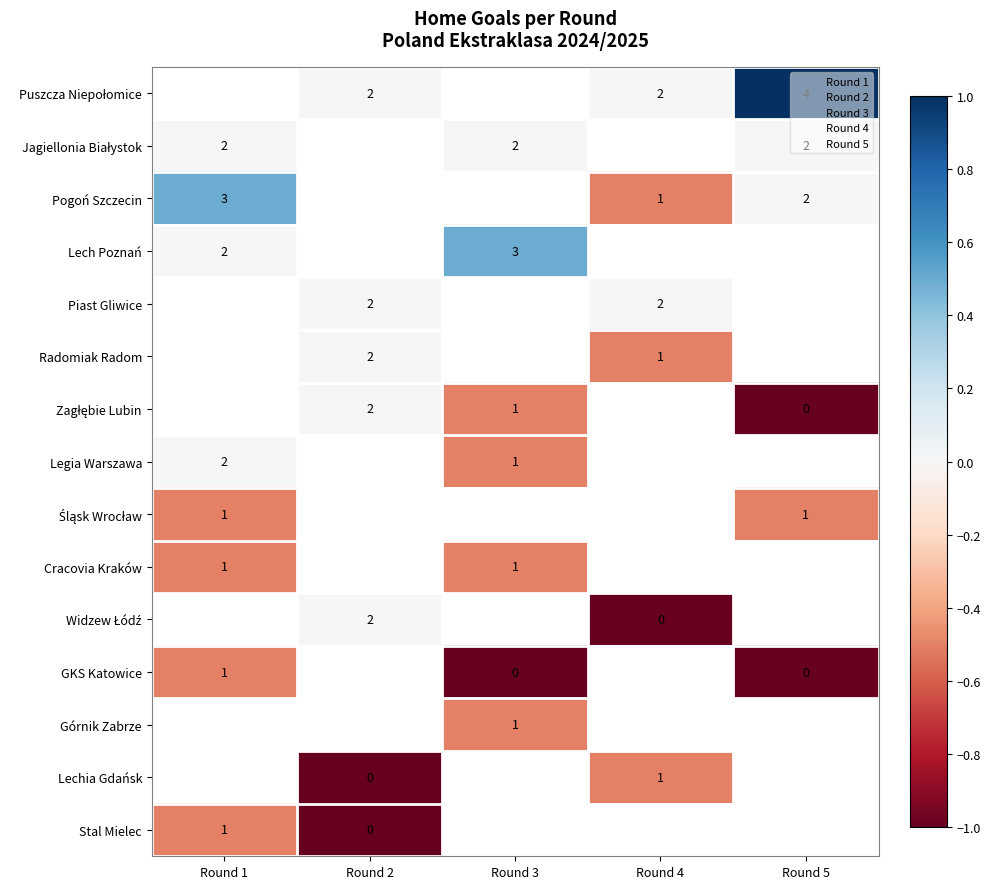

How many series are shown in this chart?

15